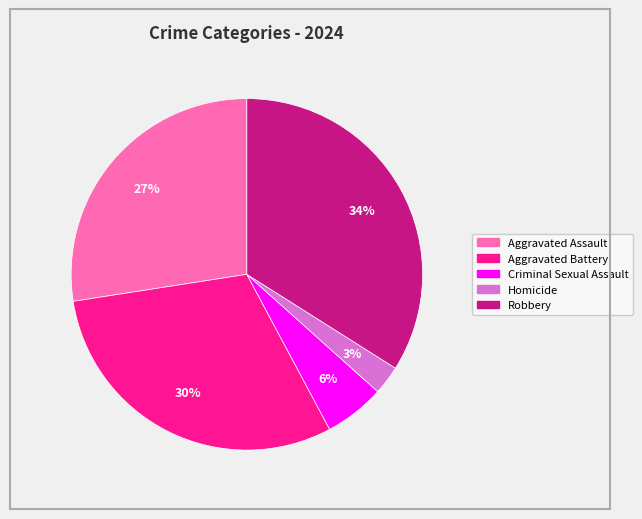

Does Criminal Sexual Assault represent more than half of the total?

No